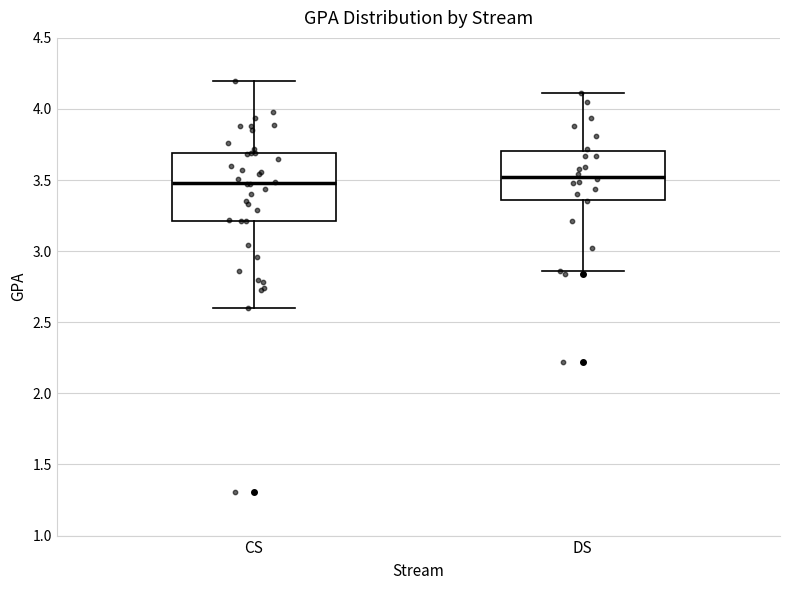

Where is the lower edge of the box for DS on the y-axis? The values are not printed on the chart, so give them approximately, as read against the axis.

3.35